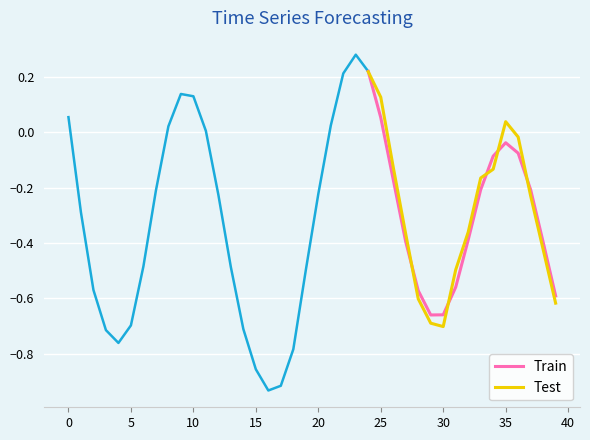

Reading right to left, list all the values displayed in this chart.

Train: -0.6	-0.4	-0.2	-0.1	-0.0	-0.1	-0.2	-0.4	-0.6	-0.7	-0.7	-0.6	-0.4	-0.2	0.1	0.2
Test: -0.6	-0.4	-0.2	-0.0	0.0	-0.1	-0.2	-0.4	-0.5	-0.7	-0.7	-0.6	-0.4	-0.1	0.1	0.2